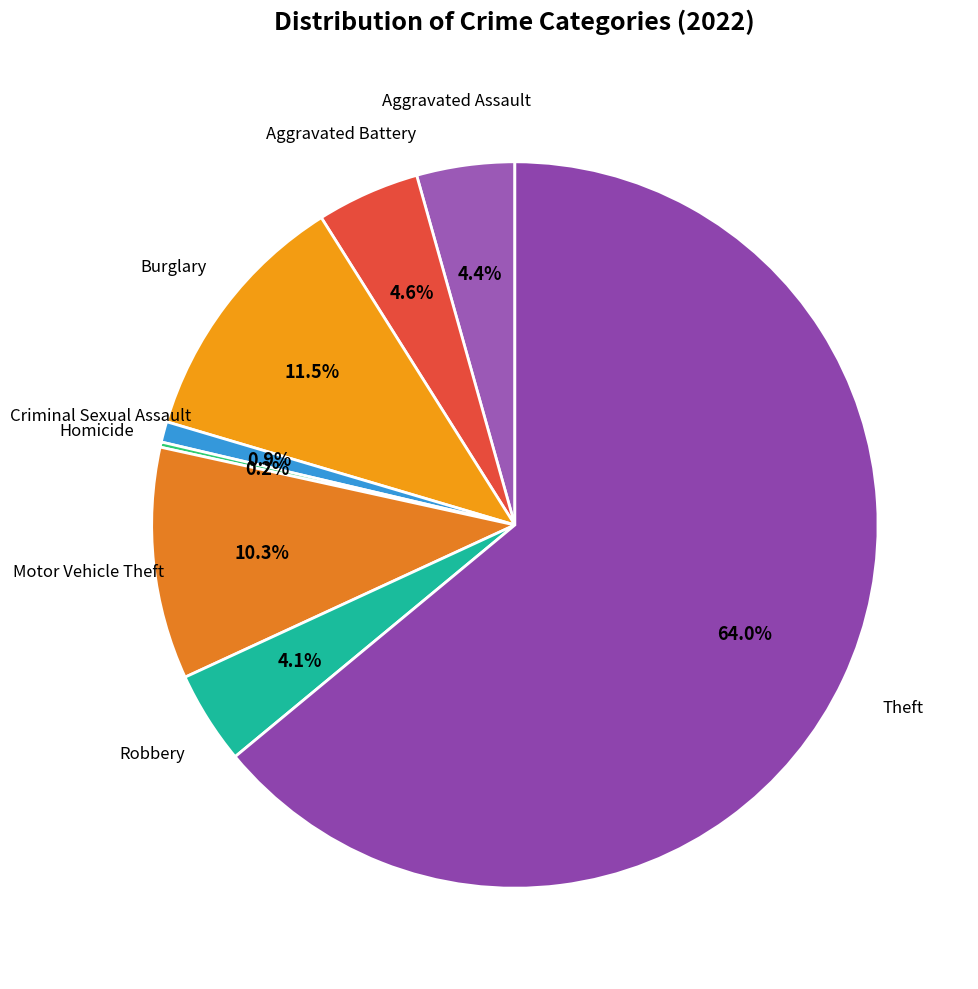

Is there a majority slice in this chart?

Yes